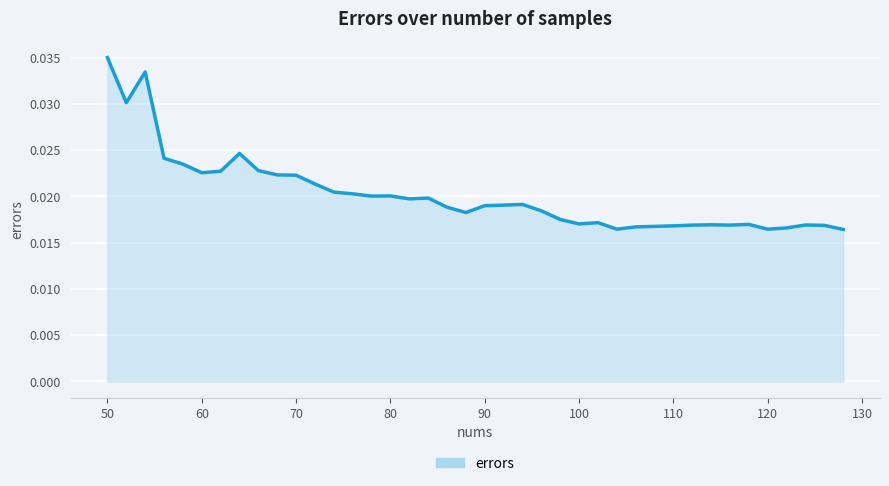

Rank the categories by value from highest to lowest.

50, 54, 52, 64, 56, 58, 66, 62, 60, 68, 70, 72, 74, 76, 80, 78, 84, 82, 94, 92, 90, 86, 96, 88, 98, 102, 100, 118, 114, 124, 116, 112, 126, 110, 108, 106, 122, 104, 120, 128